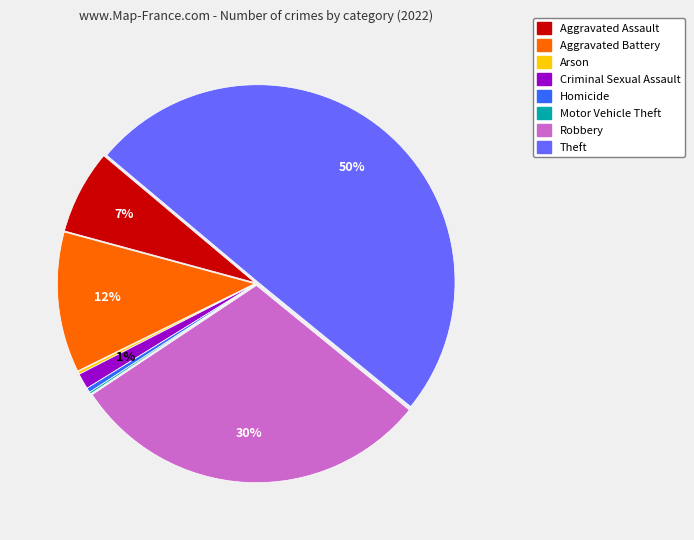

True or false: Robbery accounts for 30% of the total.

True